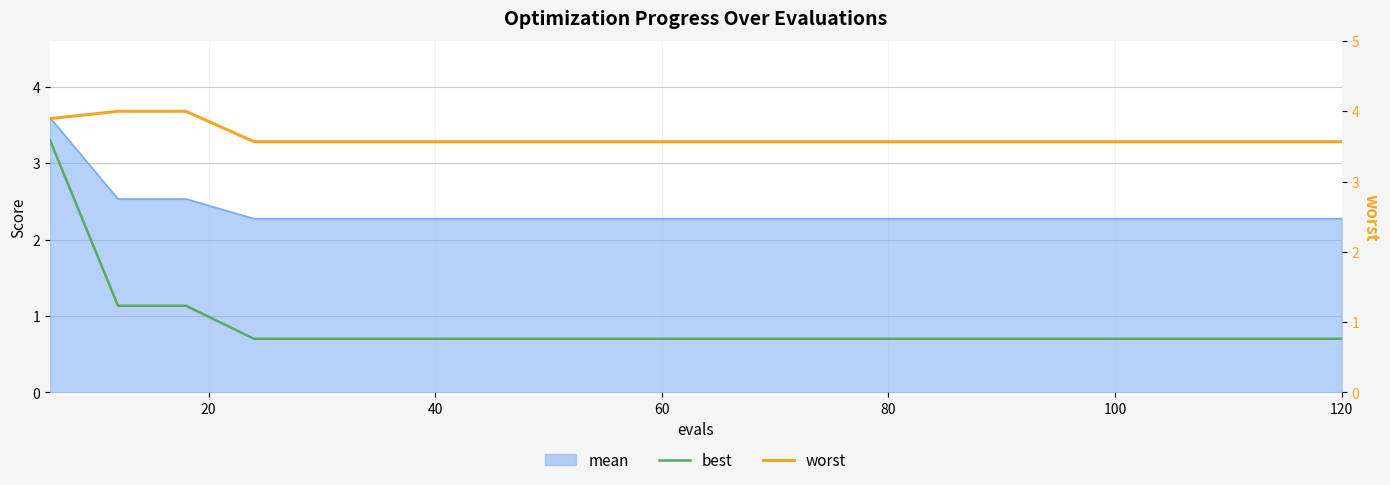

Does the chart have visible grid lines?

Yes